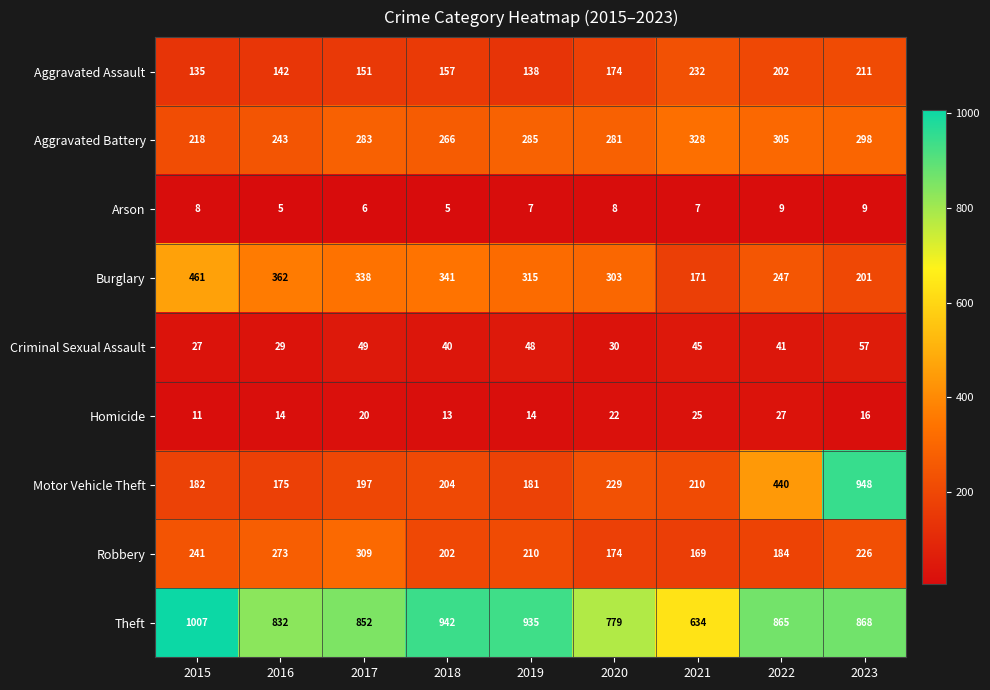

Rank the series by their maximum value, from lowest to highest.

Arson, Homicide, Criminal Sexual Assault, Aggravated Assault, Robbery, Aggravated Battery, Burglary, Motor Vehicle Theft, Theft